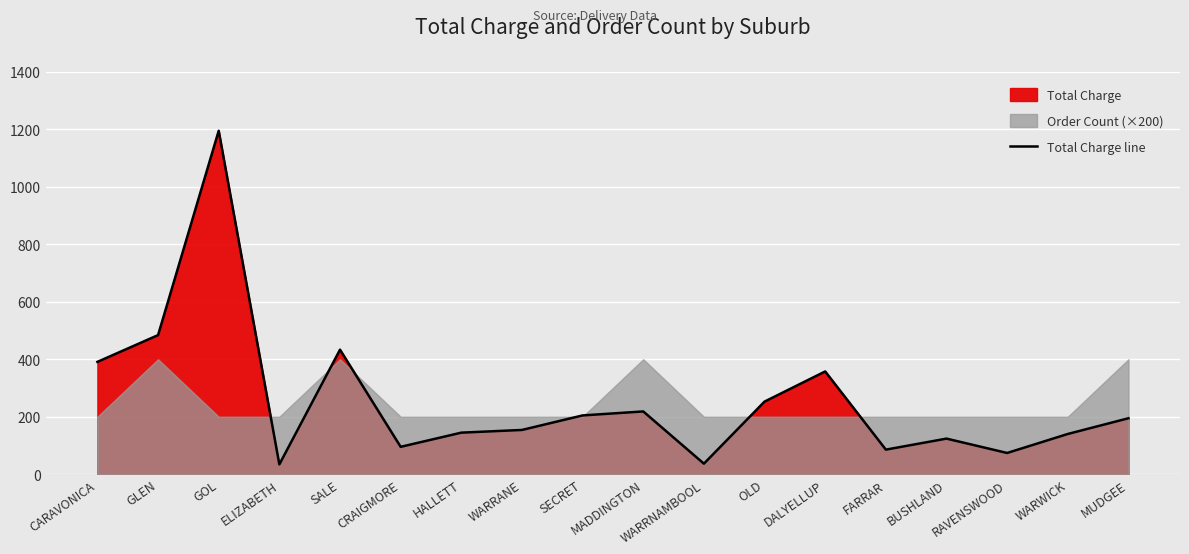

What position from the left is SECRET?

9